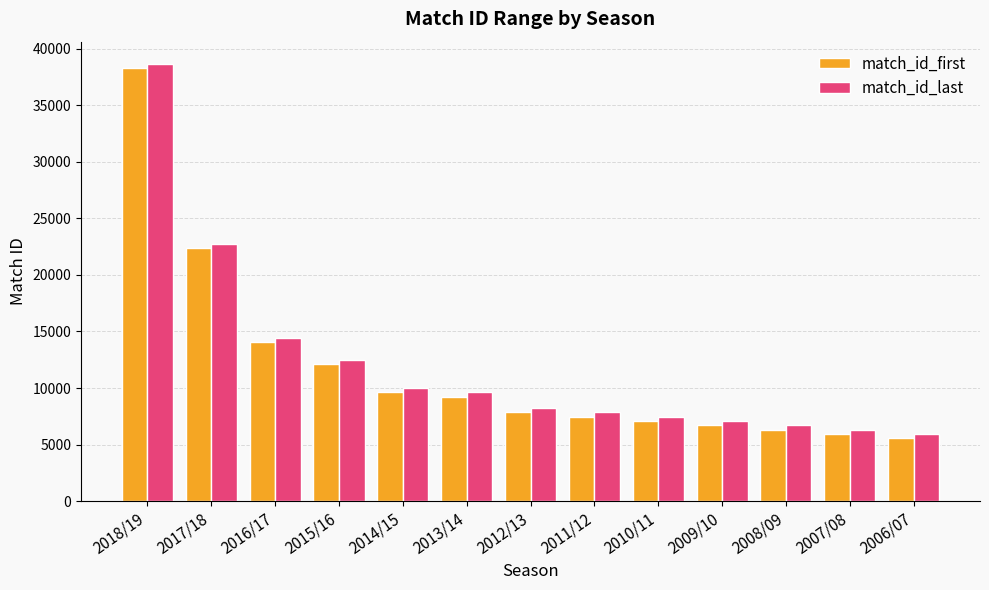

Rank the series by their maximum value, from highest to lowest.

match_id_last, match_id_first